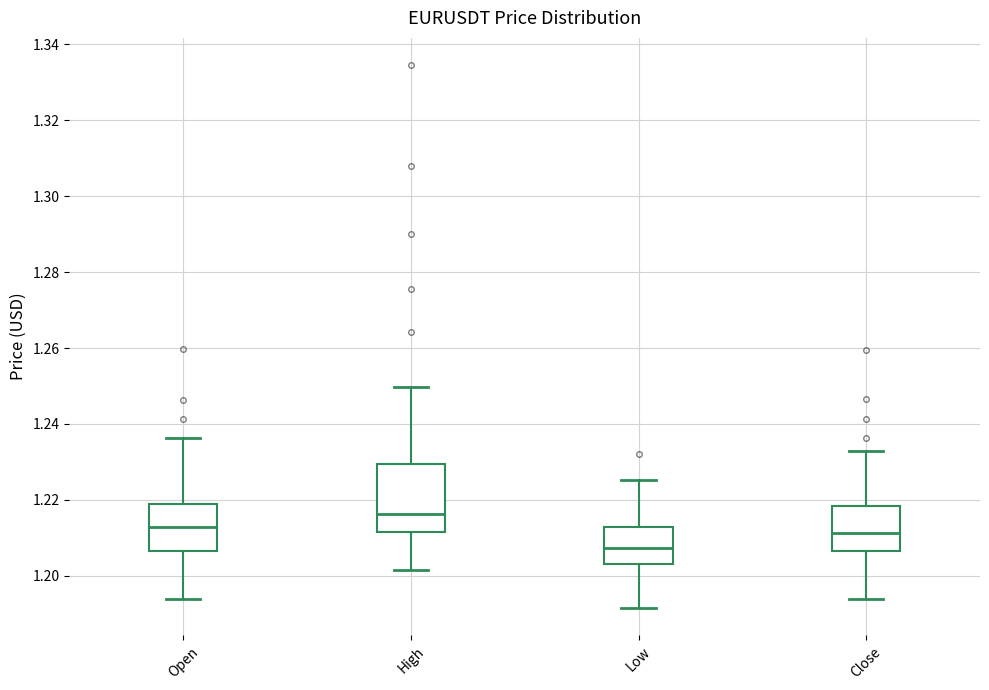

Where does the lower whisker of the box for Low end on the y-axis? The values are not printed on the chart, so give them approximately, as read against the axis.

1.192